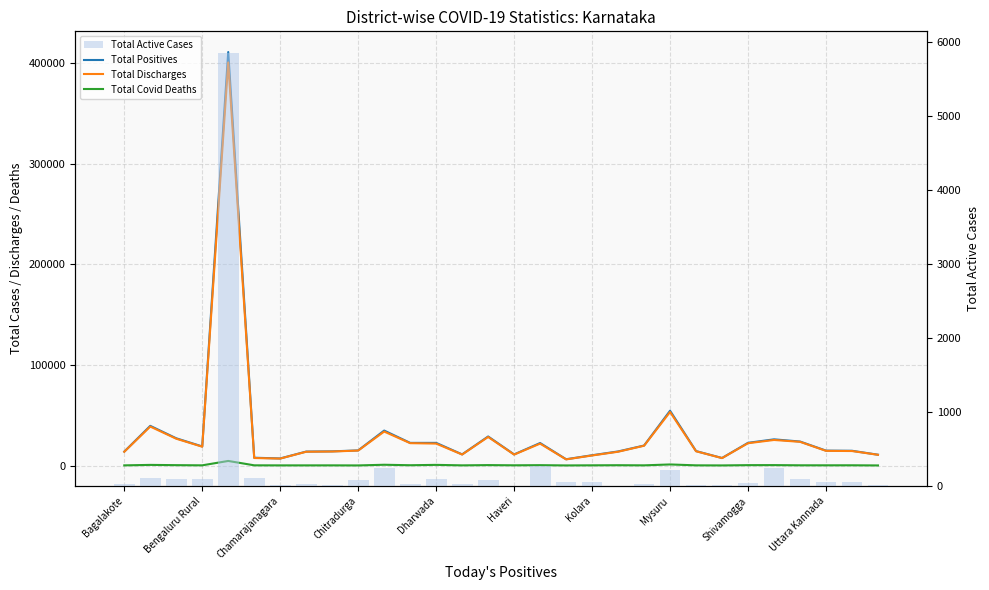

How many values in the Total Active Cases series exceed 54?

14